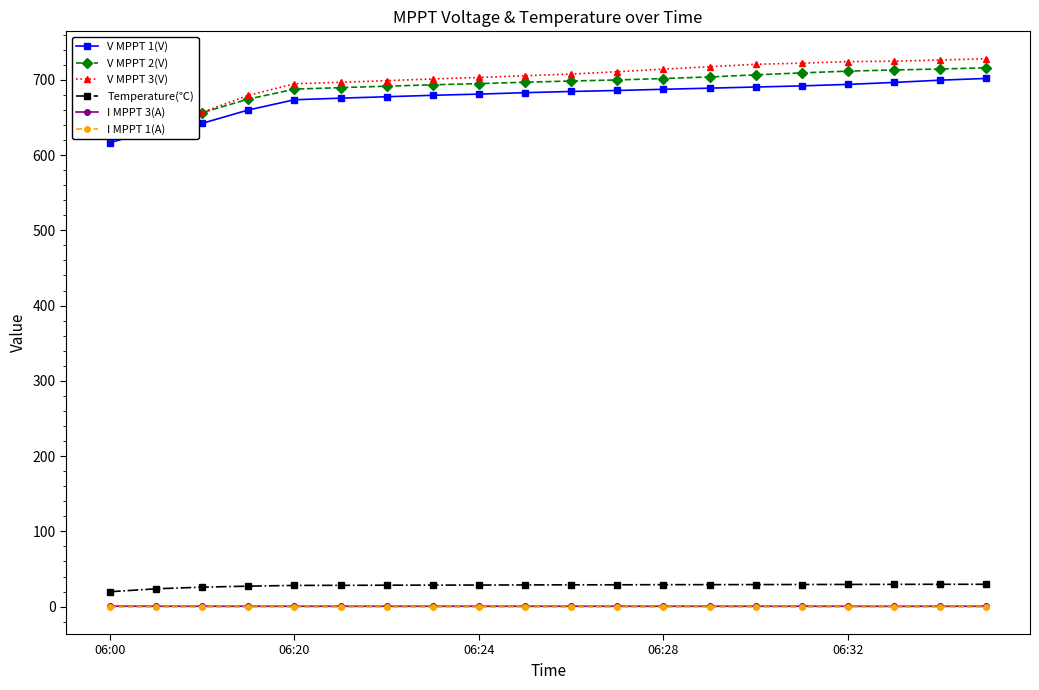

The V MPPT 1(V) series shows 1215.8 at 15. True or false?

False